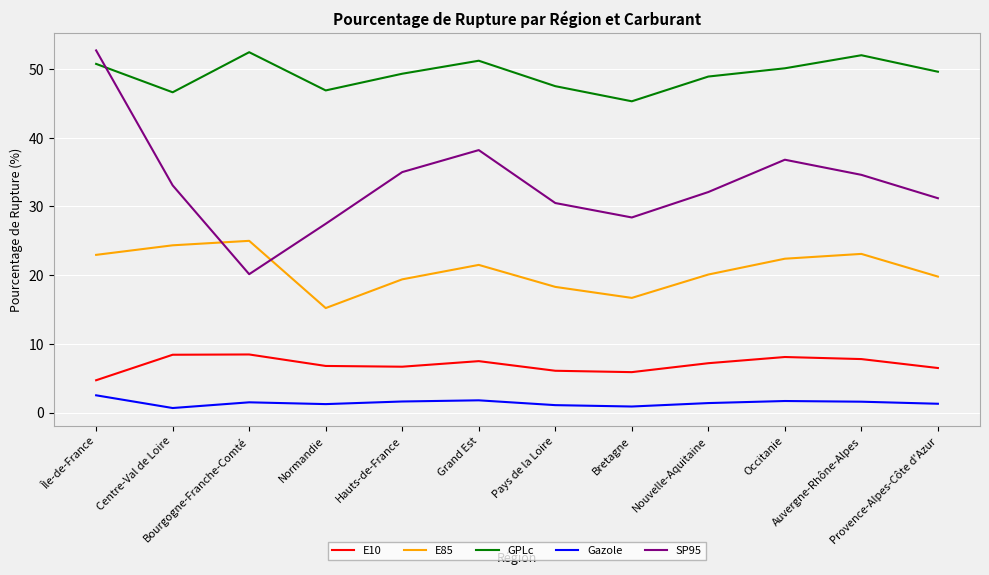

Which series has the widest spread of values?

SP95